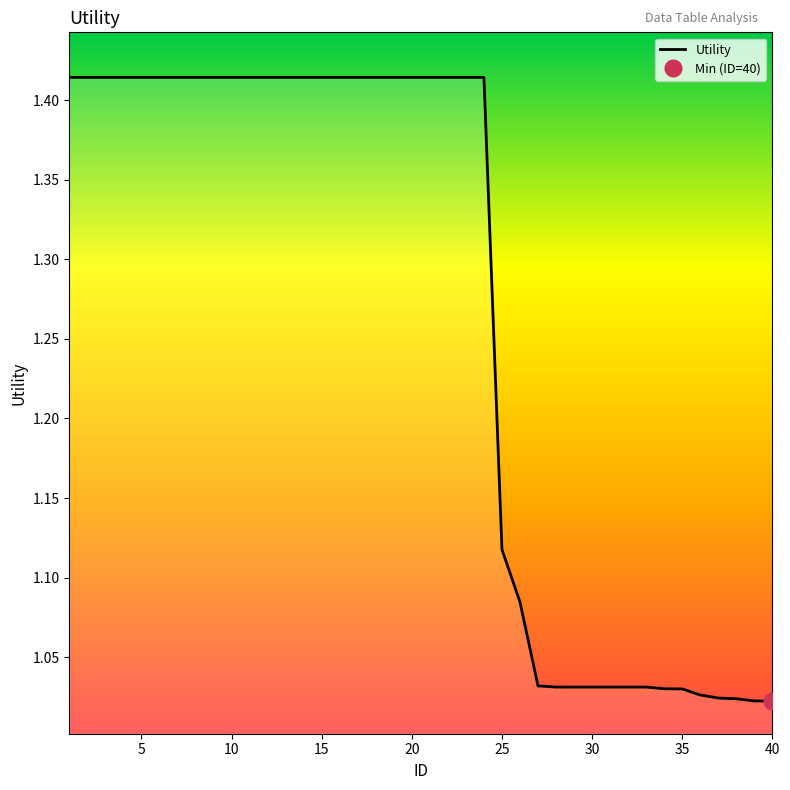

The chart shows a value of 0.4 at 38. True or false?

False